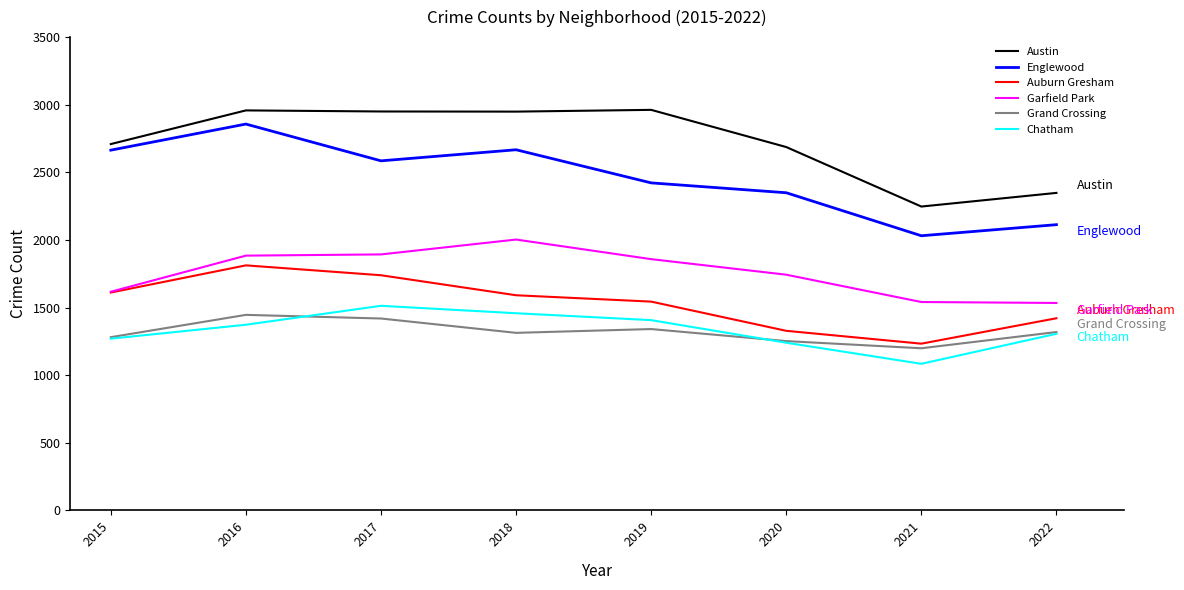

Which series has the largest total across all categories?

Austin